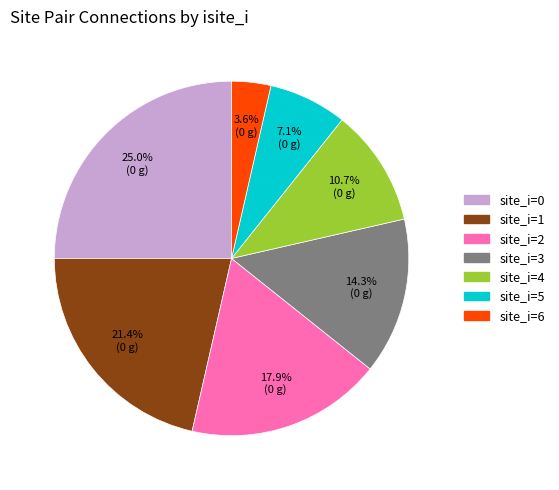

How many slices are in this pie chart?

7